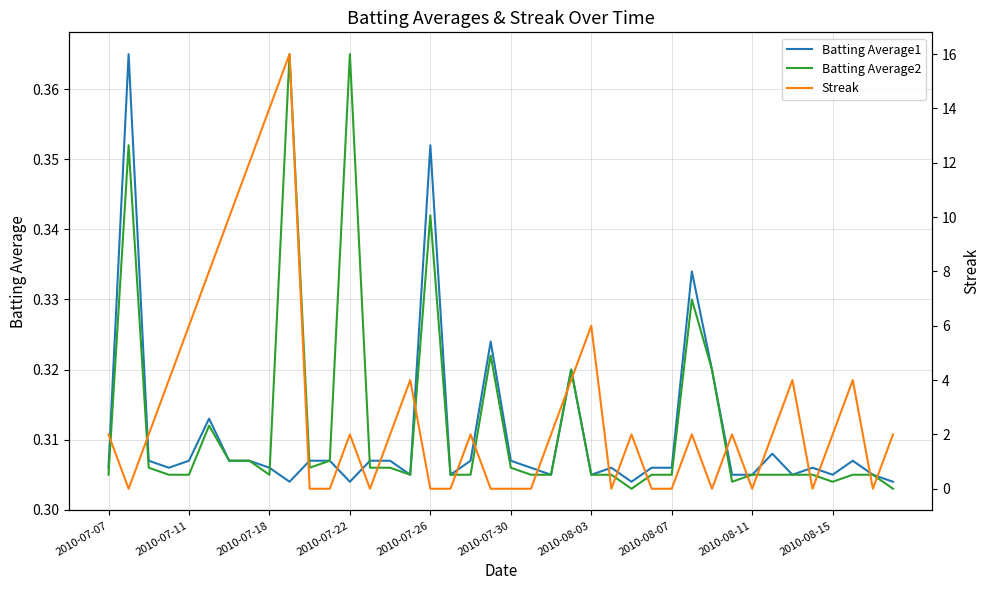

Reading left to right, list all the values displayed in this chart.

Batting Average1: 0.3	0.4	0.3	0.3	0.3	0.3	0.3	0.3	0.3	0.3	0.3	0.3	0.3	0.3	0.3	0.3	0.4	0.3	0.3	0.3	0.3	0.3	0.3	0.3	0.3	0.3	0.3	0.3	0.3	0.3	0.3	0.3	0.3	0.3	0.3	0.3	0.3	0.3	0.3	0.3
Batting Average2: 0.3	0.4	0.3	0.3	0.3	0.3	0.3	0.3	0.3	0.4	0.3	0.3	0.4	0.3	0.3	0.3	0.3	0.3	0.3	0.3	0.3	0.3	0.3	0.3	0.3	0.3	0.3	0.3	0.3	0.3	0.3	0.3	0.3	0.3	0.3	0.3	0.3	0.3	0.3	0.3
Streak: 2.0	0.0	2.0	4.0	6.0	8.0	10.0	12.0	14.0	16.0	0.0	0.0	2.0	0.0	2.0	4.0	0.0	0.0	2.0	0.0	0.0	0.0	2.0	4.0	6.0	0.0	2.0	0.0	0.0	2.0	0.0	2.0	0.0	2.0	4.0	0.0	2.0	4.0	0.0	2.0